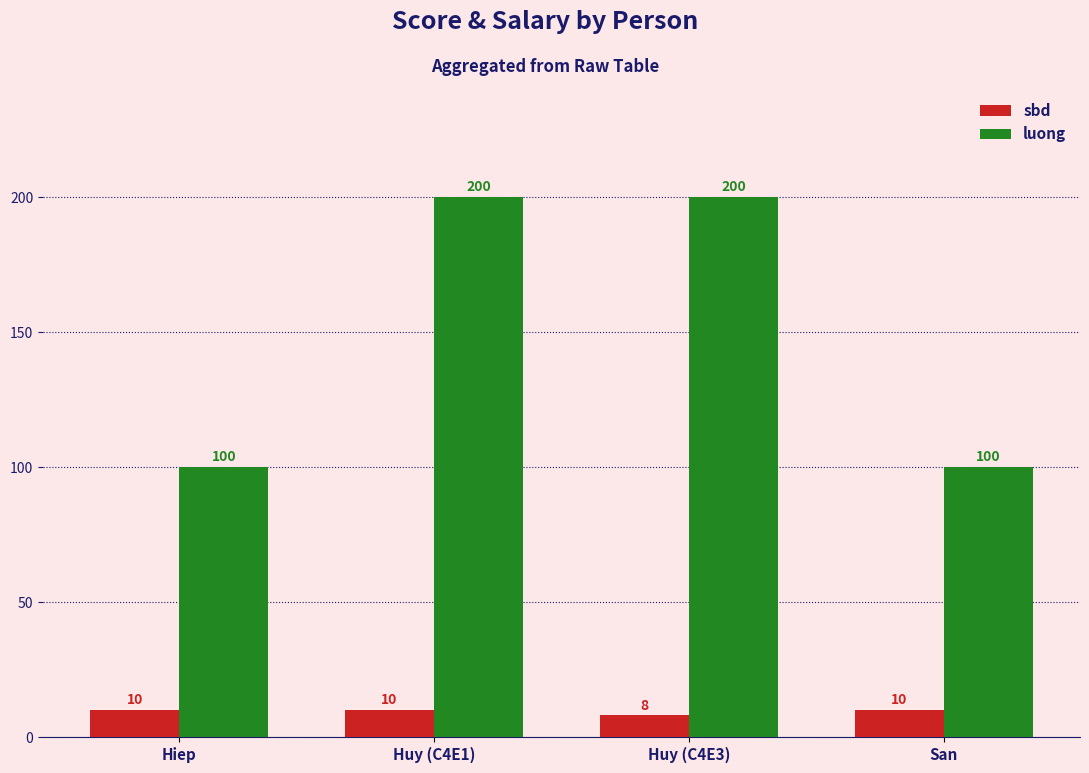

What is the label of the 4th bar from the left?

San